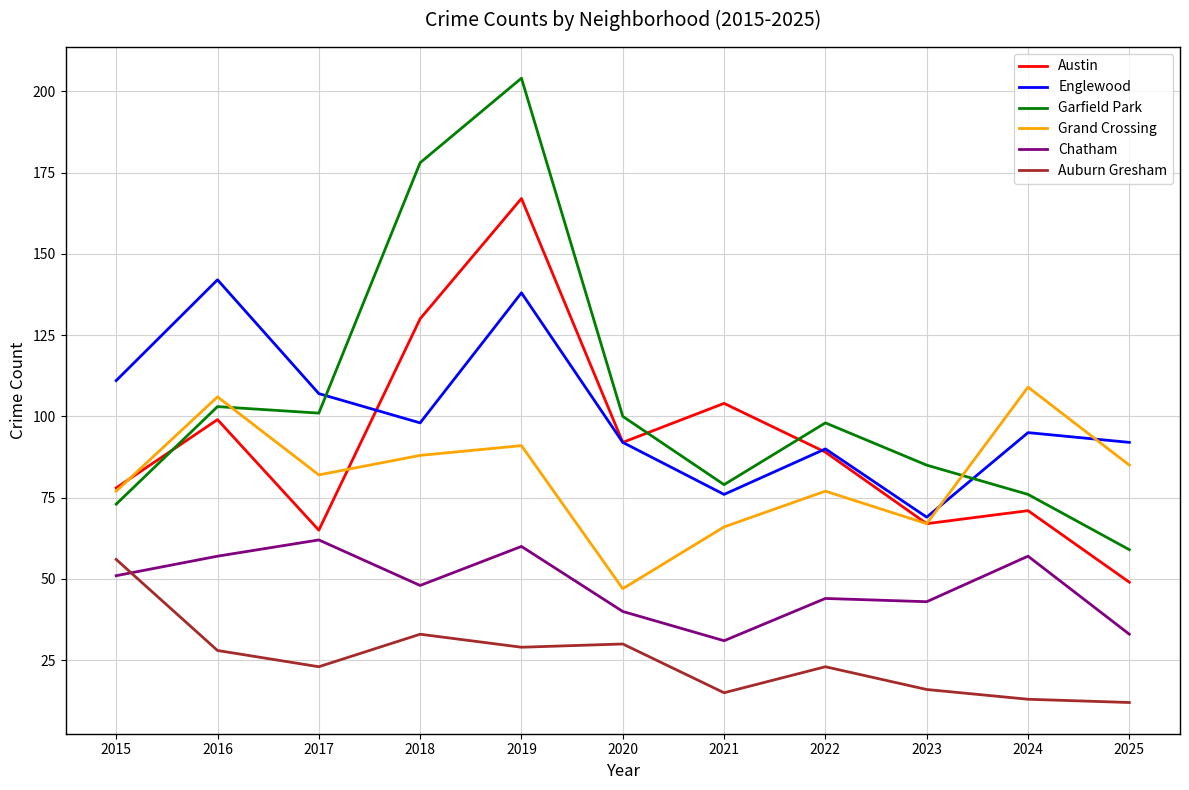

What is the sum of the Englewood values at 2020 and 2018?

190